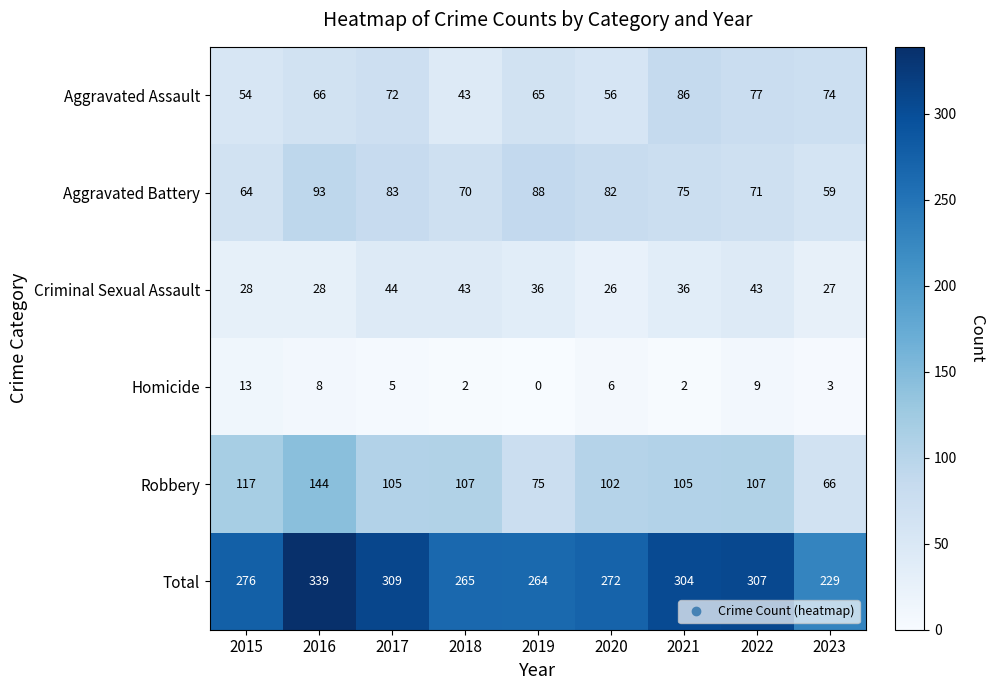

What is the total value across all series at 2018?

530